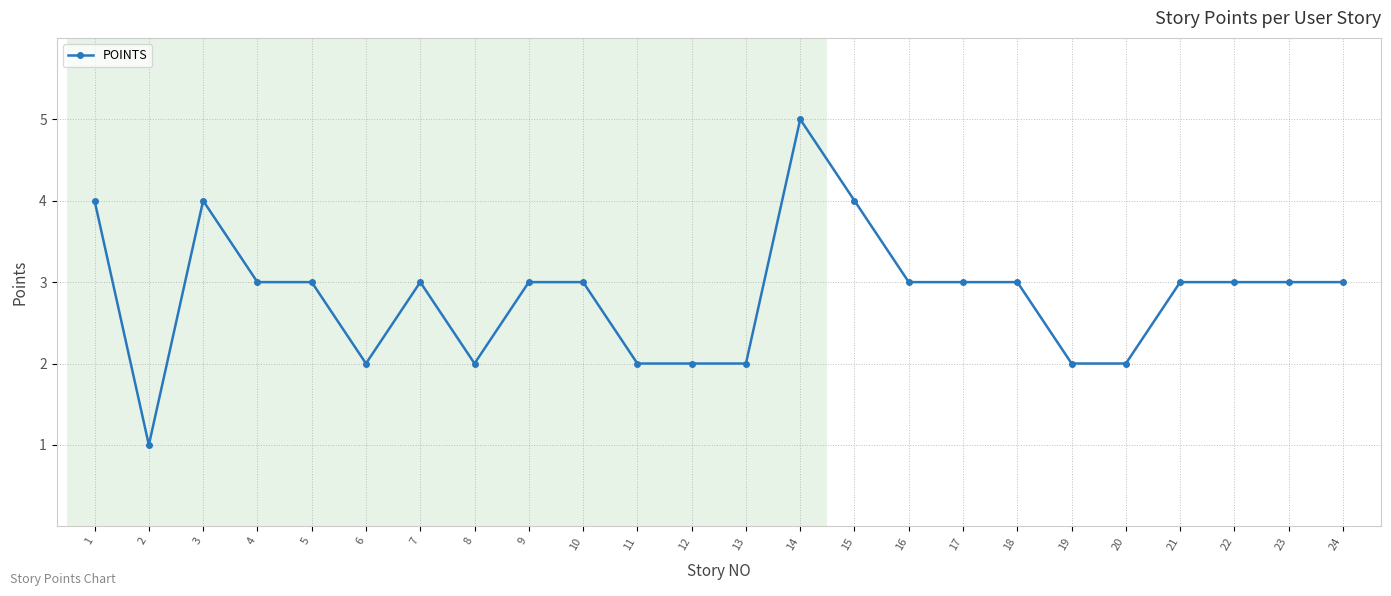

The chart shows a value of 3 at 7. True or false?

True